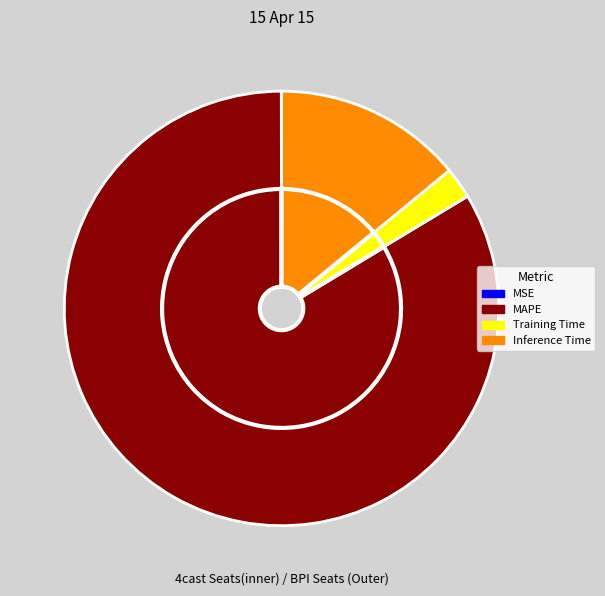

Combined, what portion of the pie is Training Time and MSE?

2.3%